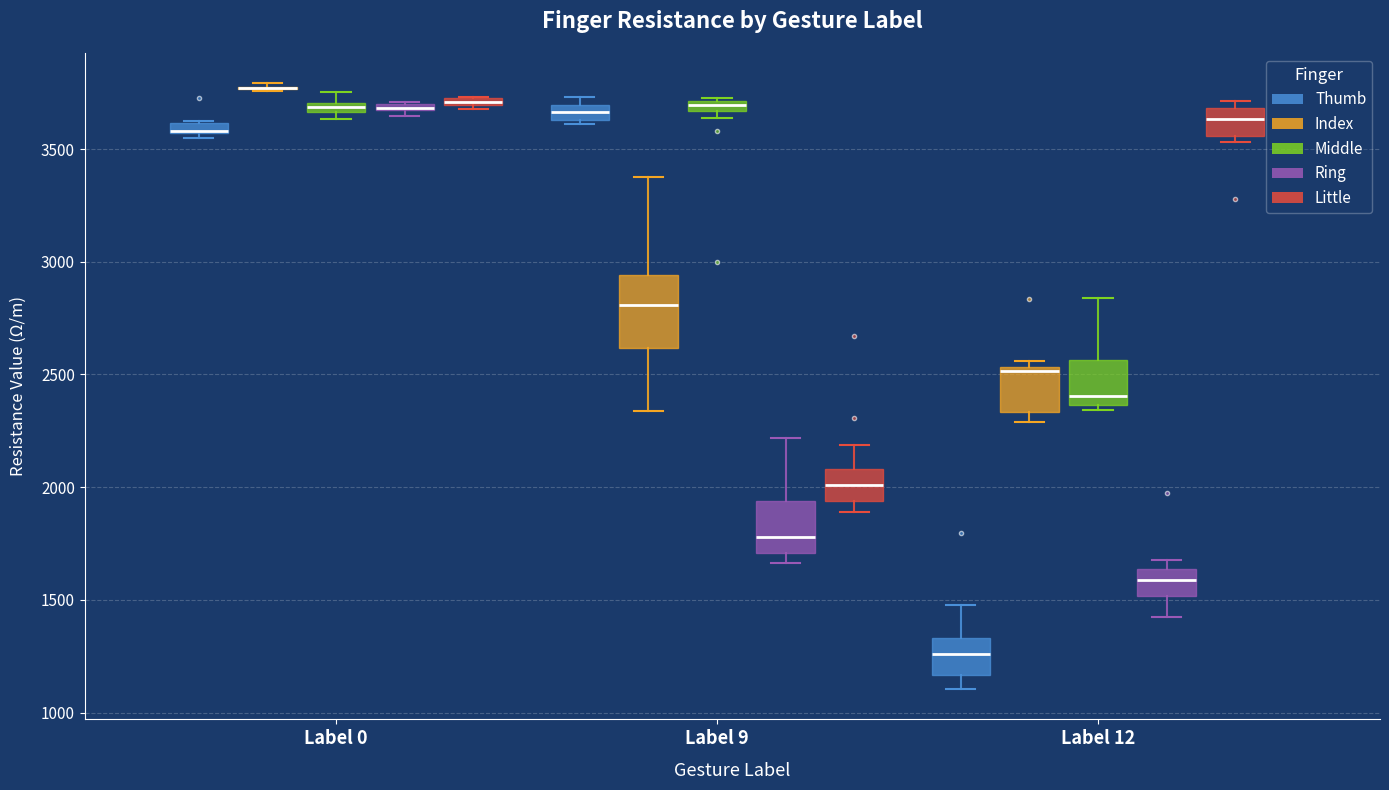

Which box is the tallest, from its lower edge to its upper edge?

Label 9 (Index)